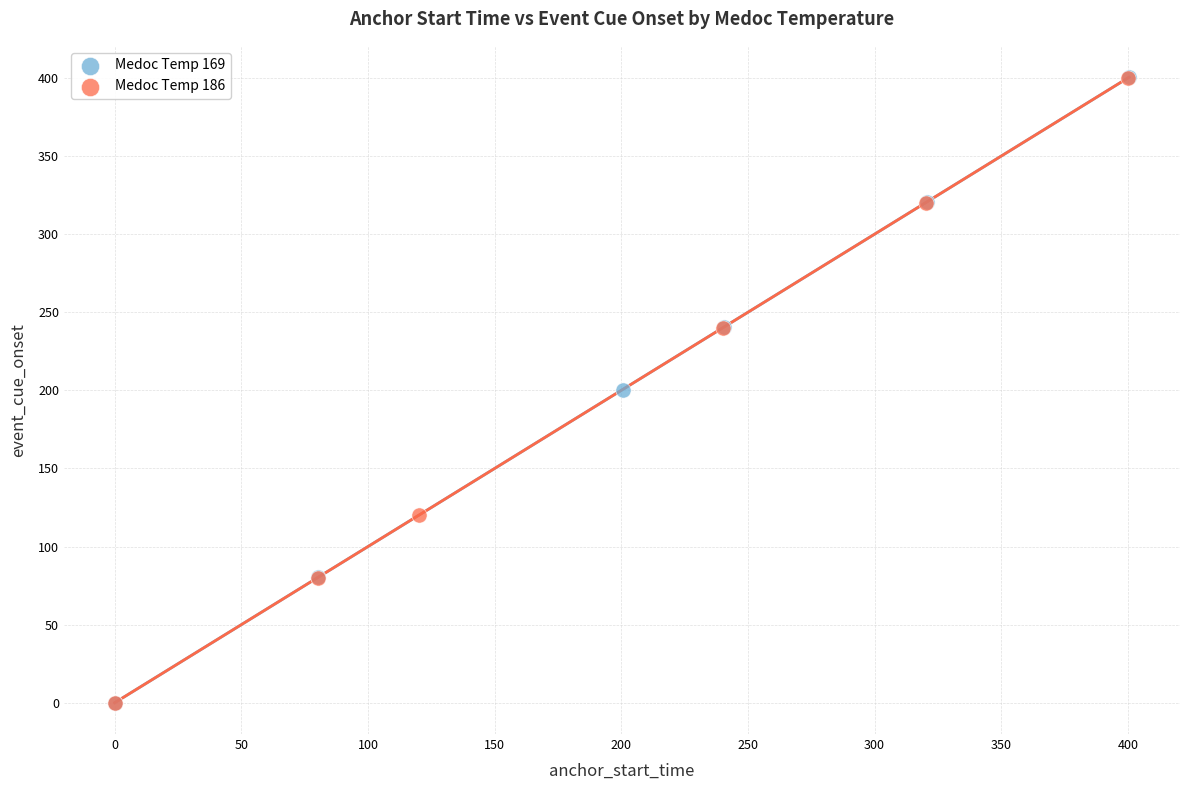

Which series has the widest spread of Y values?

Medoc Temp 169